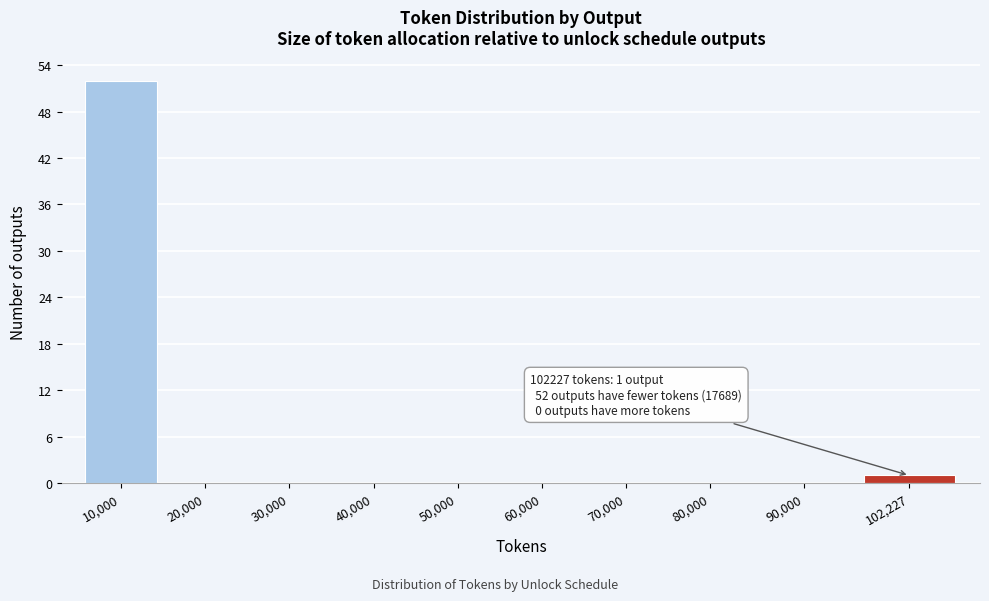

Reading right to left, what are all the values shown in this chart?

102,227=1	90,000=0	80,000=0	70,000=0	60,000=0	50,000=0	40,000=0	30,000=0	20,000=0	10,000=52